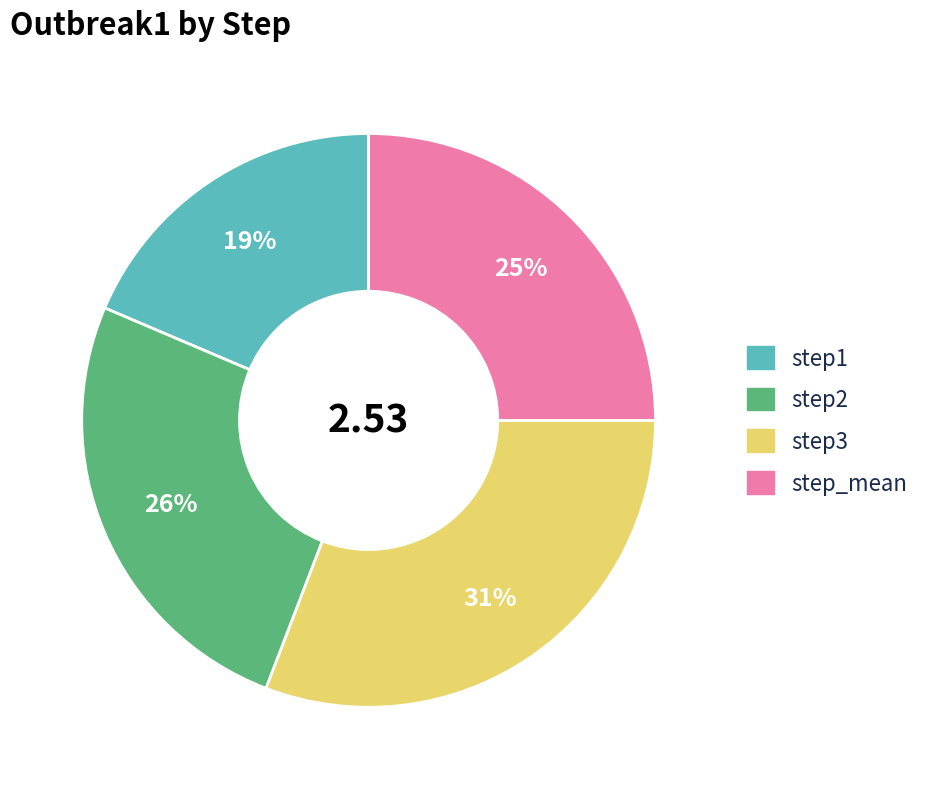

Rank the categories by value from highest to lowest.

step3, step2, step_mean, step1